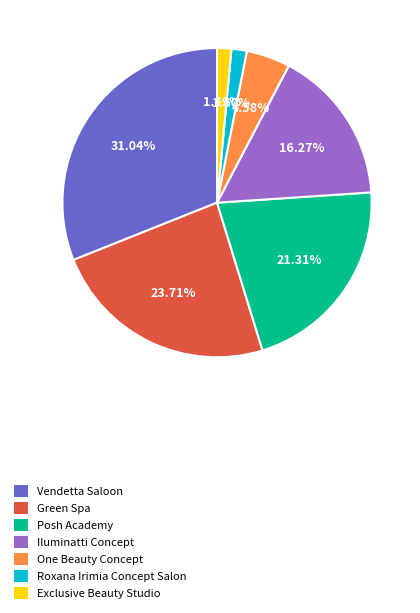

Is there any slice that represents more than half of the pie?

No